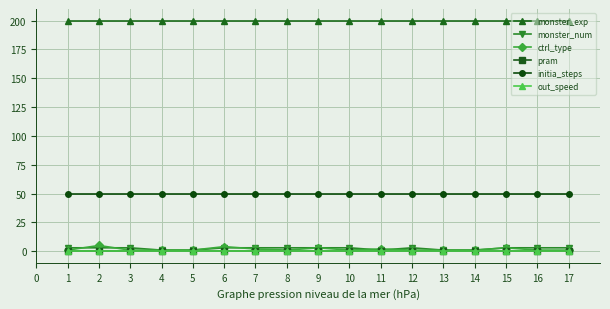

Which series has the largest range (max minus min)?

ctrl_type